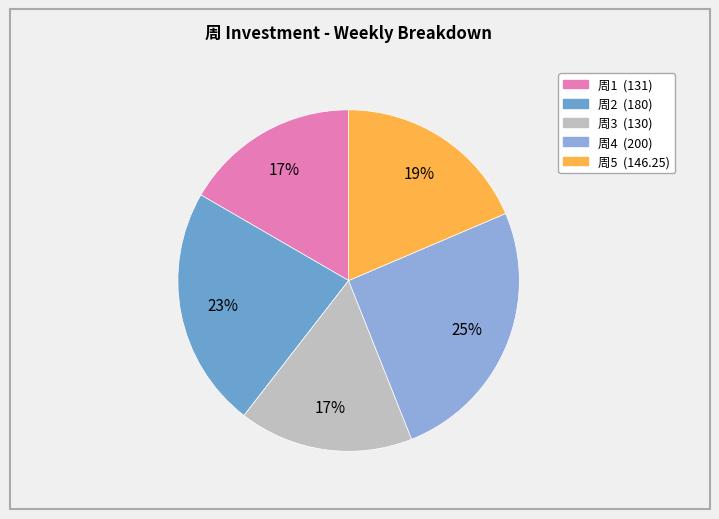

The 周4 slice represents 40% of the pie. True or false?

False